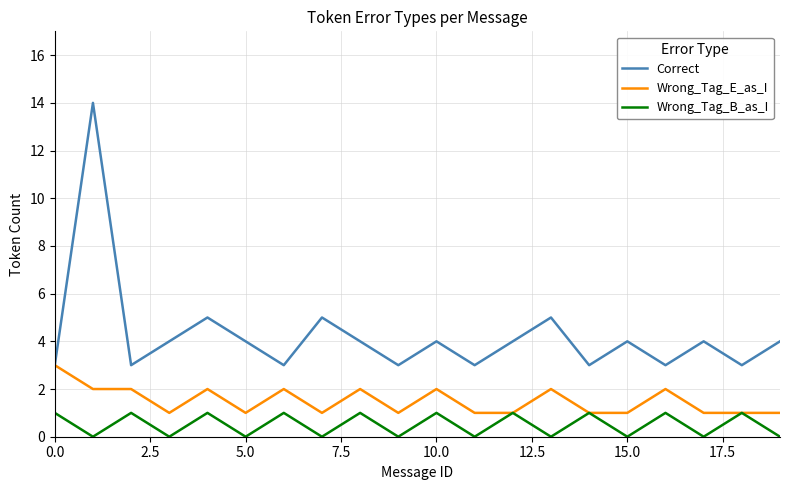

What is the maximum value for Wrong_Tag_E_as_I?

3